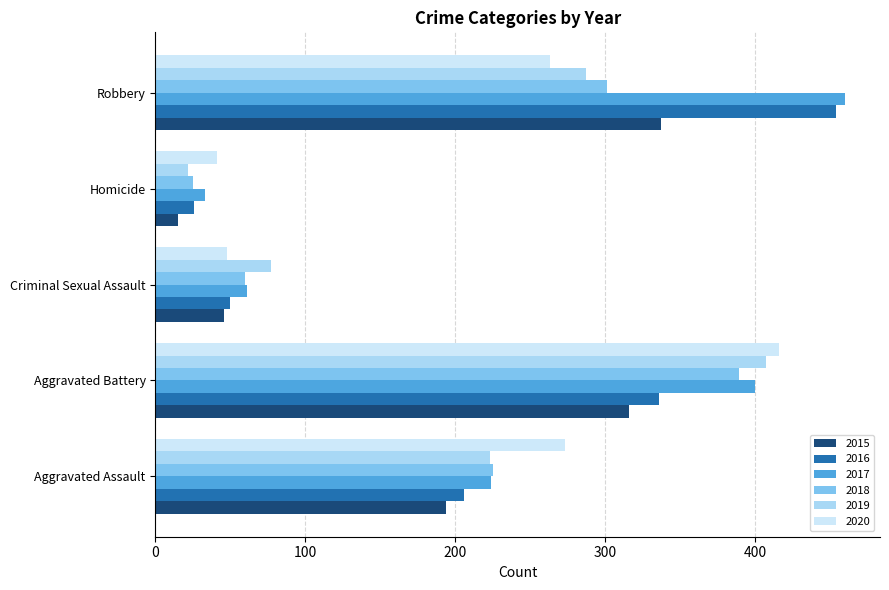

What are all the series names shown in the legend?

2015, 2016, 2017, 2018, 2019, 2020